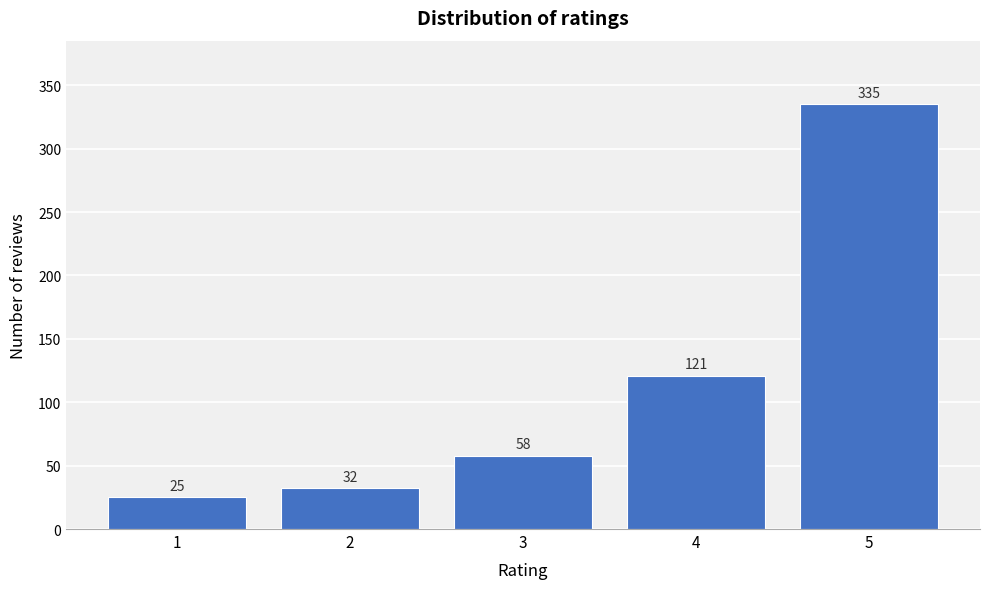

Reading left to right, transcribe all the data shown in this chart.

25	32	58	121	335